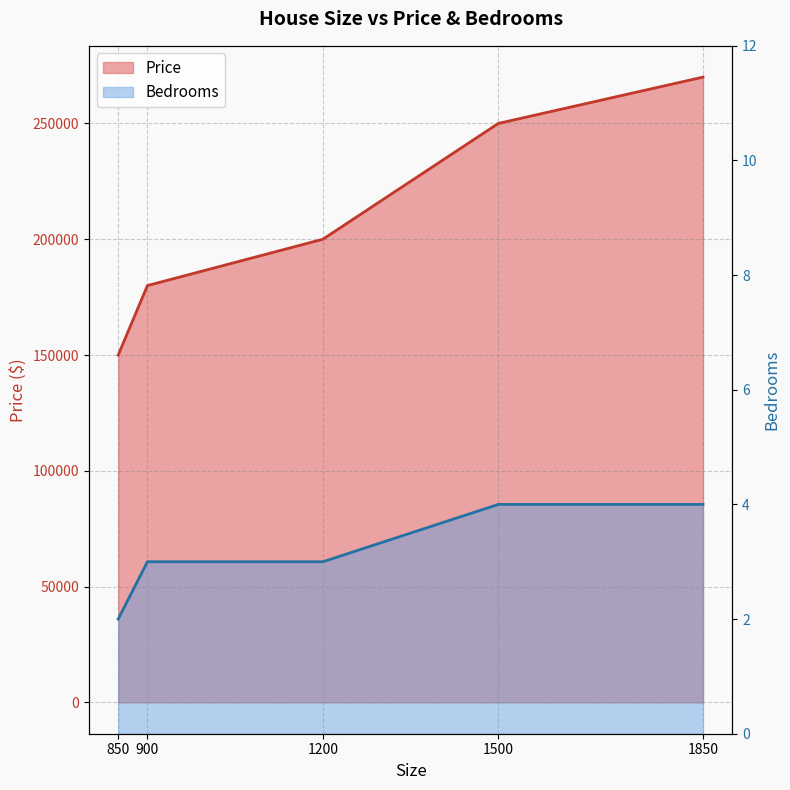

Between 1200 and 1850, which is larger?

1850